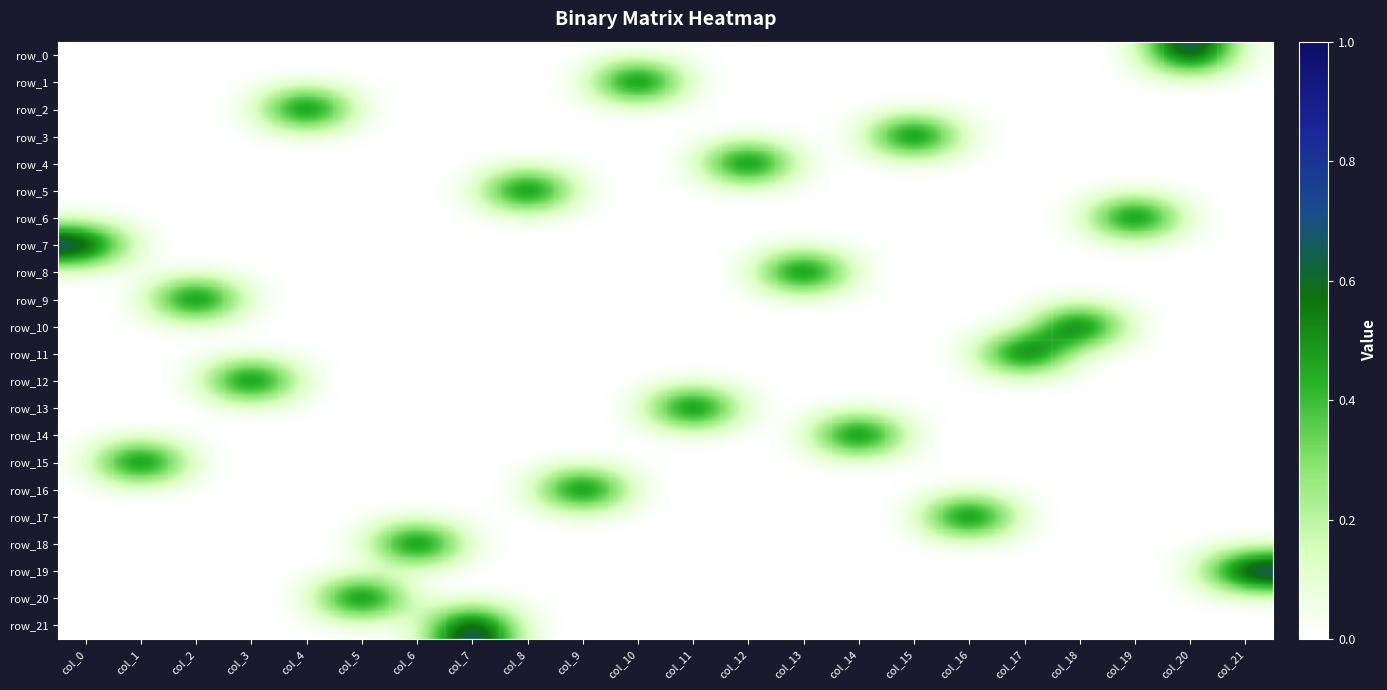

What is the spread (max minus min) of values at col_0?

1